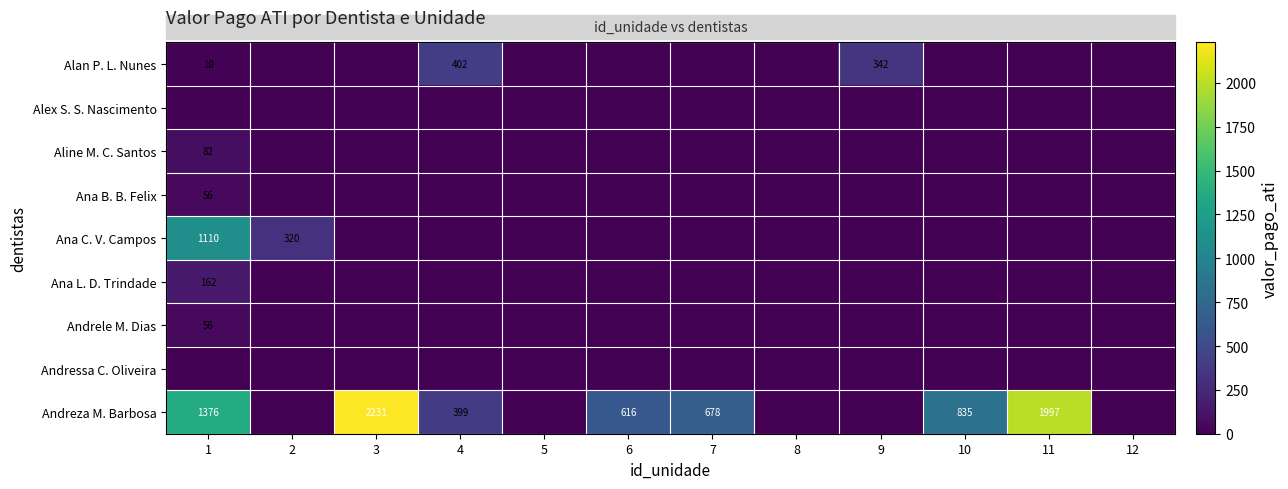

True or false: Andreza M. Barbosa has a value of 2231 at 3.

True